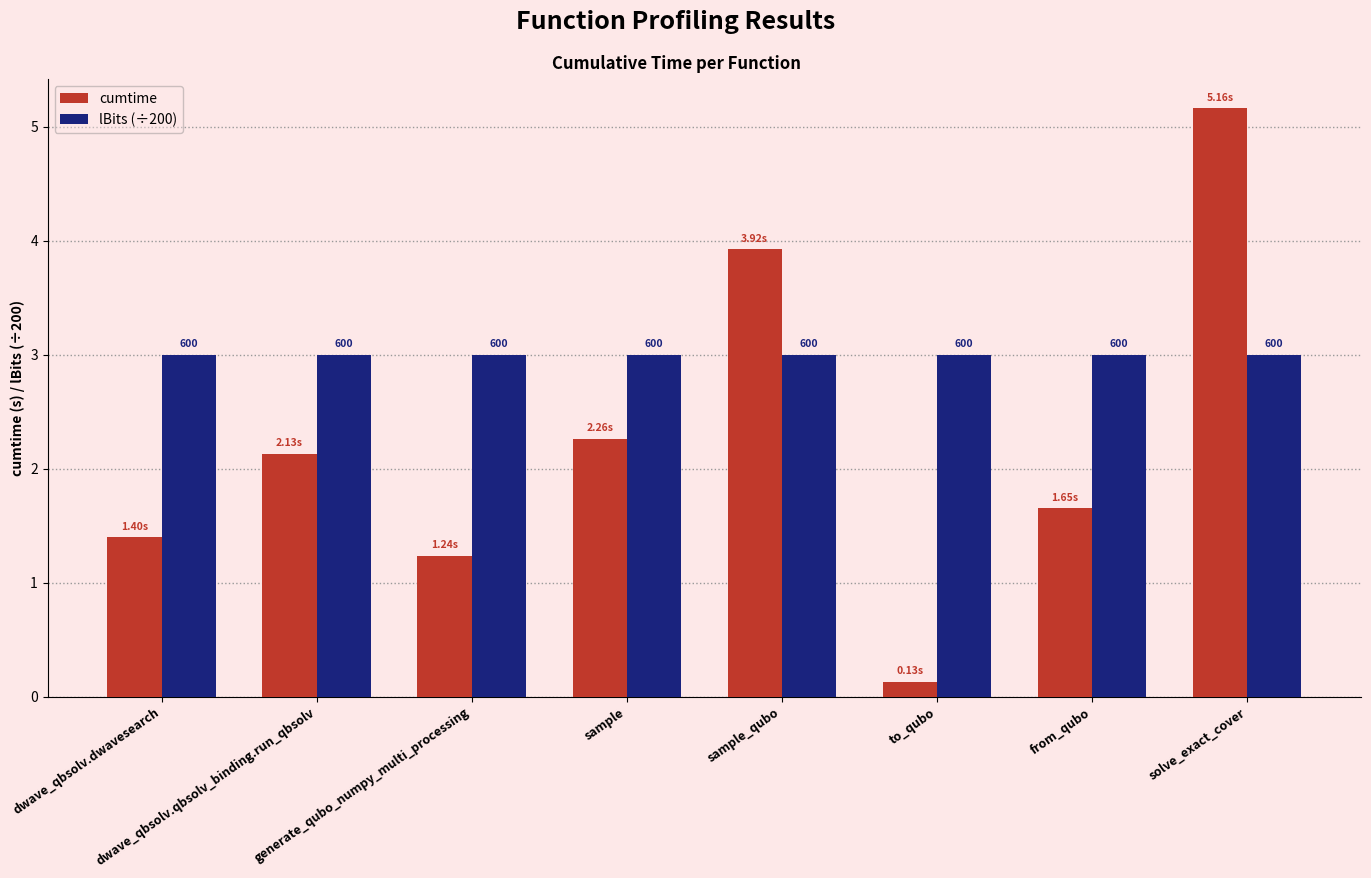

True or false: lBits (÷200) has a value of 0.6 at solve_exact_cover.

False